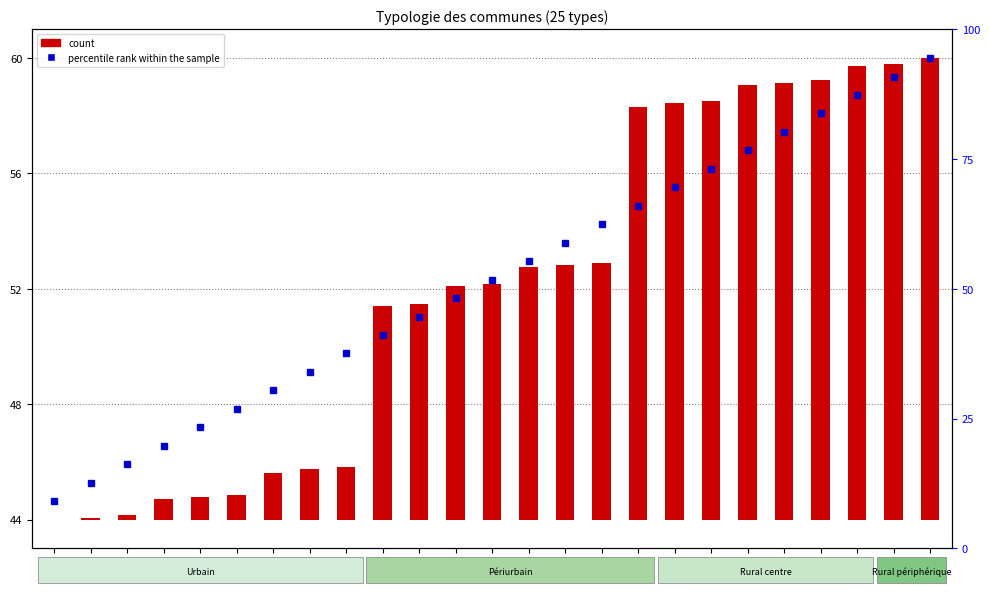

List the series in order of their overall mean, lowest first.

count, percentile rank within the sample